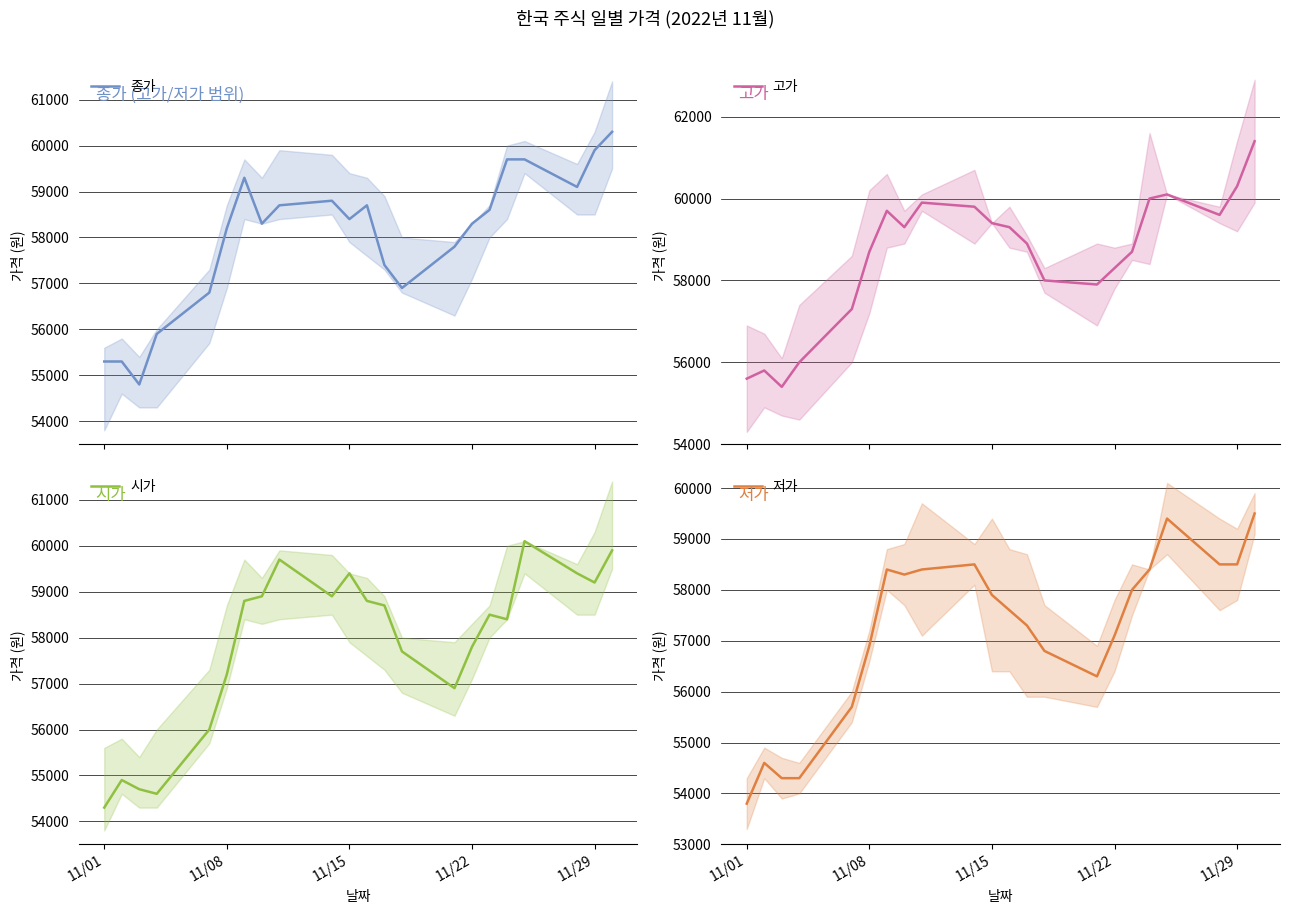

What is the maximum value for 종가?

60300